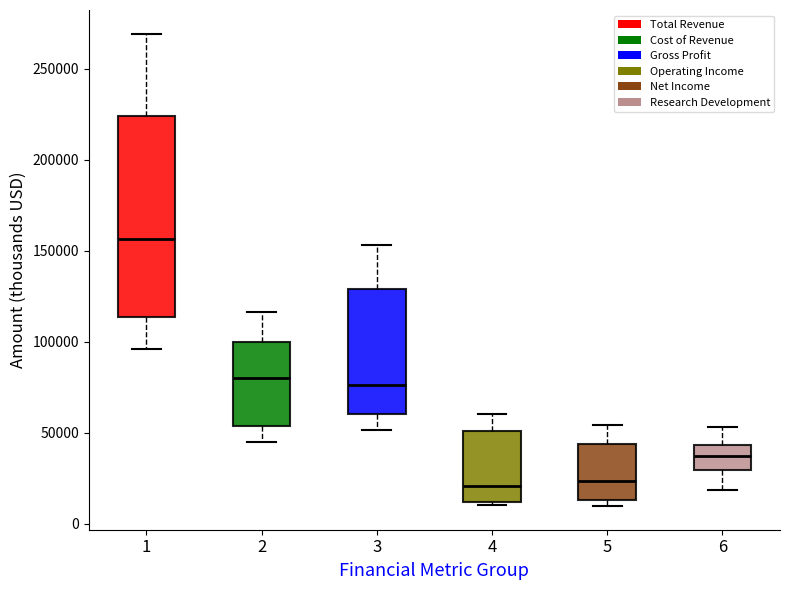

Which box's median line is the highest?

1